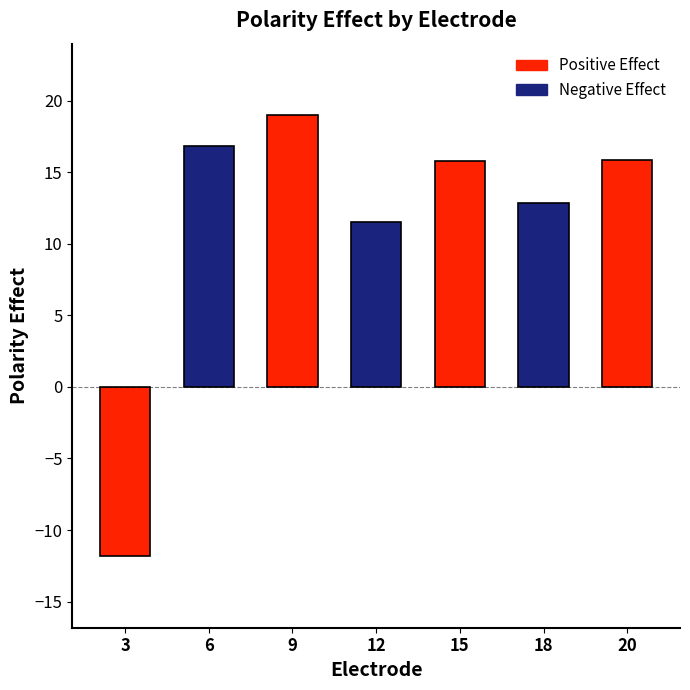

What is the value of the 1st bar from the left?

-11.8